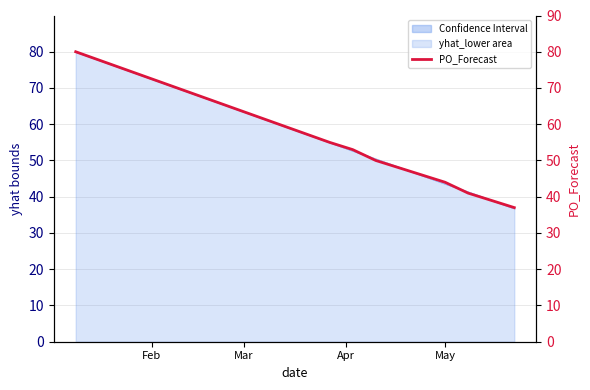

Reading left to right, list all the values displayed in this chart.

80	55	53	50	48	46	44	41	39	37